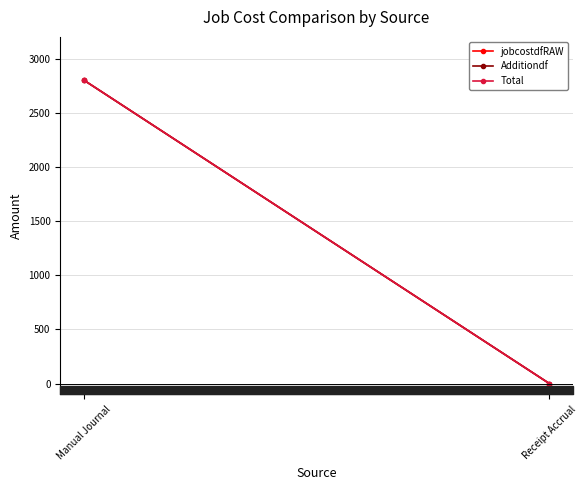

Which label corresponds to the largest value in the chart?

Manual Journal